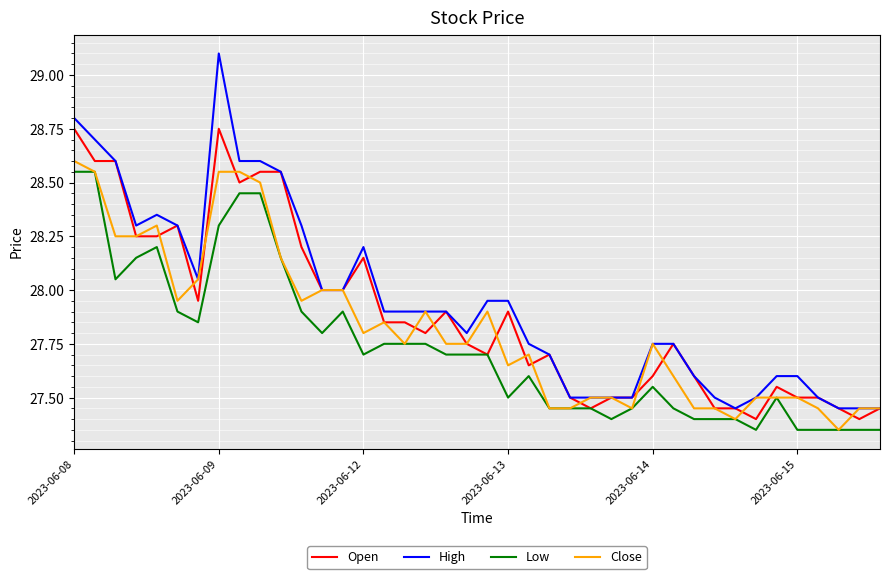

What is the highest value of the High series?

29.1